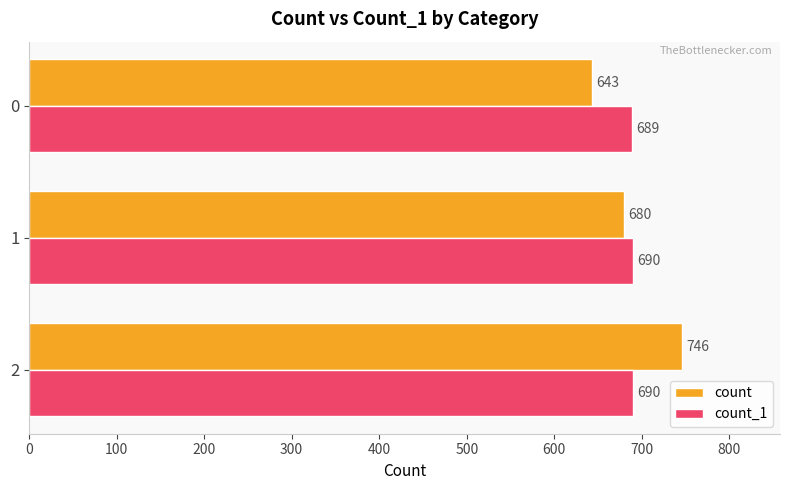

What are all the series names shown in the legend?

count, count_1